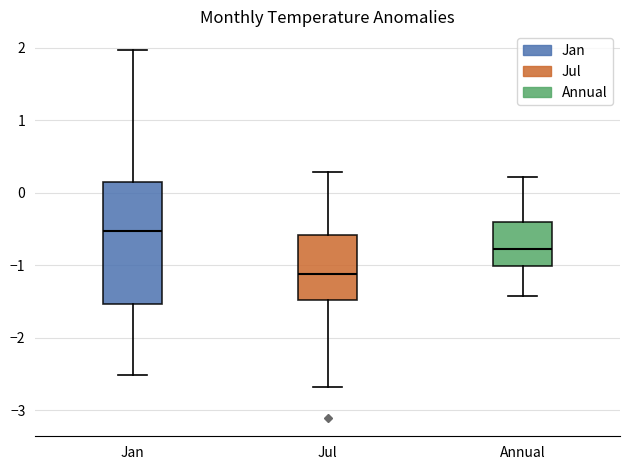

Which box has the lowest median line?

Jul